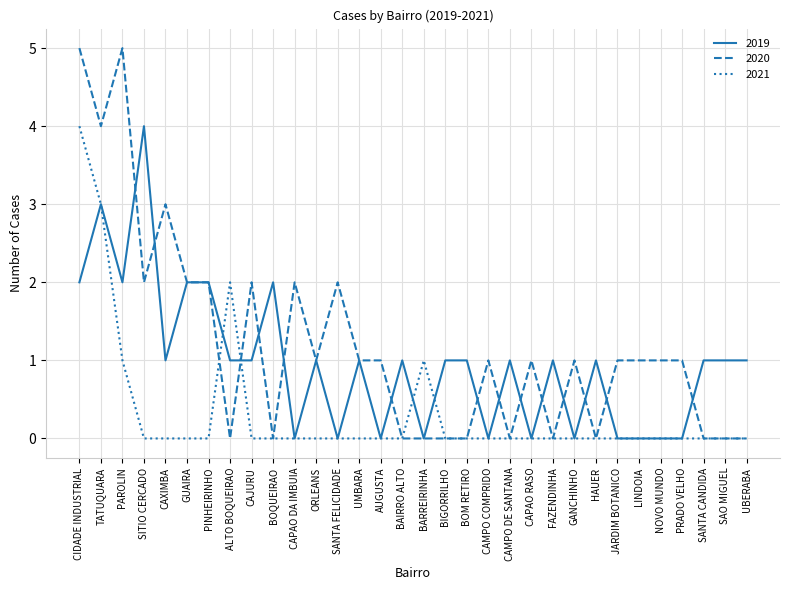

Does the chart have visible grid lines?

Yes